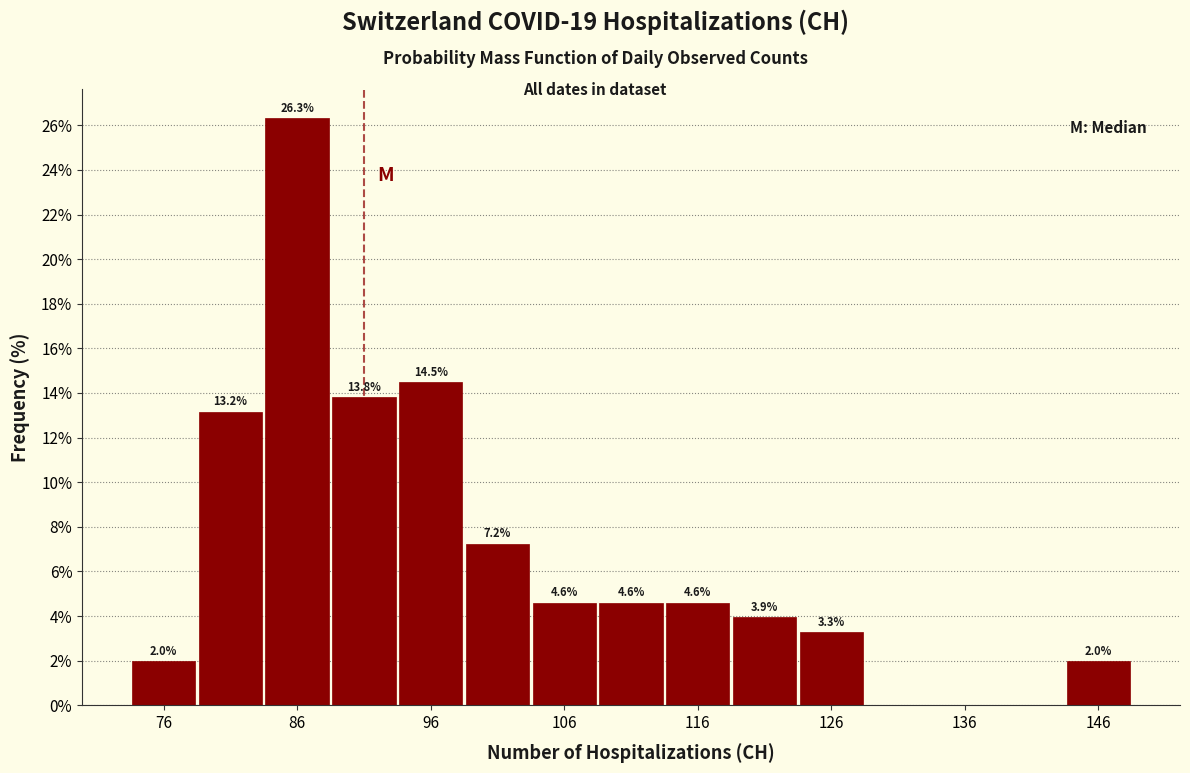

Over which range of the x-axis is the bar tallest?

83.5 to 88.5